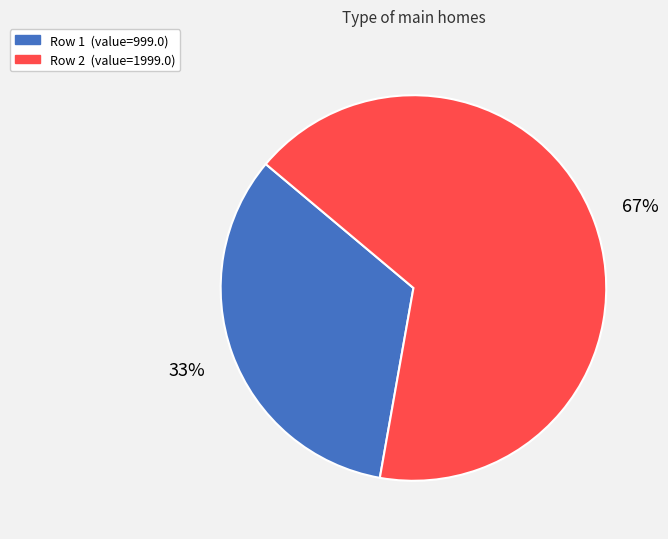

Is there any slice that represents more than half of the pie?

Yes